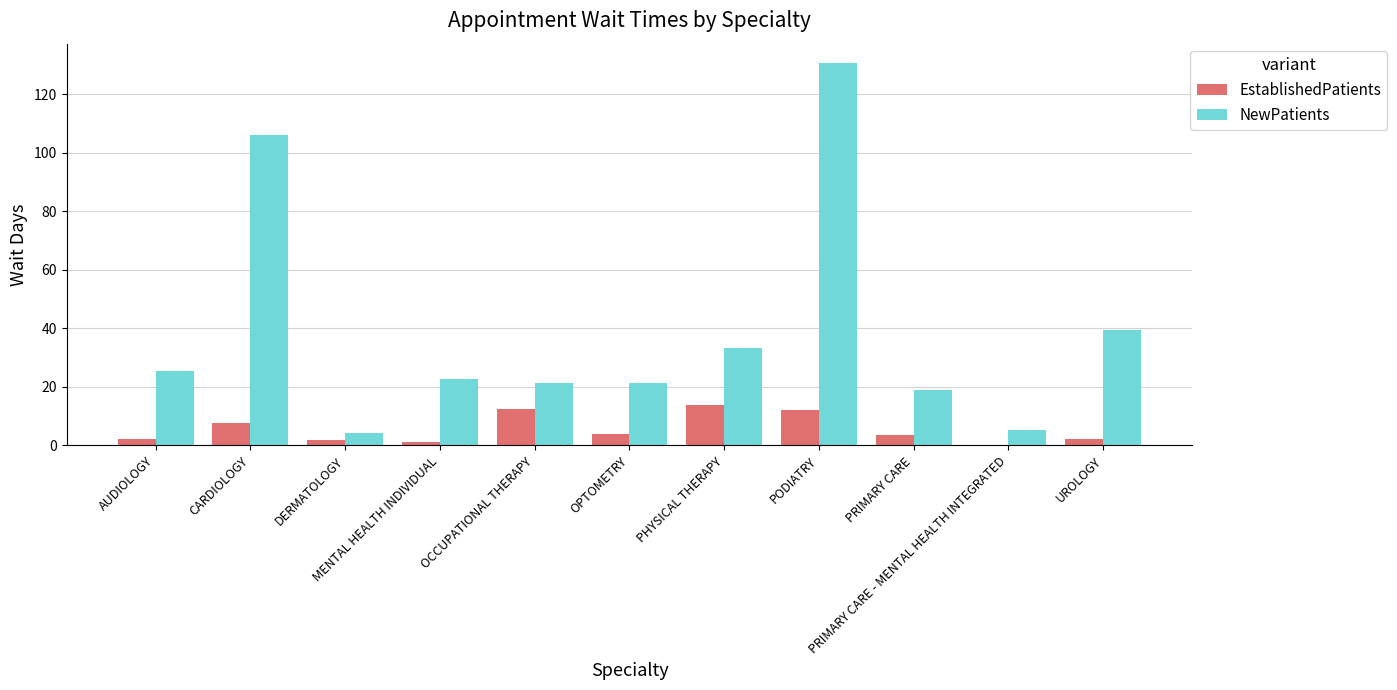

What is the maximum value for NewPatients?

130.8